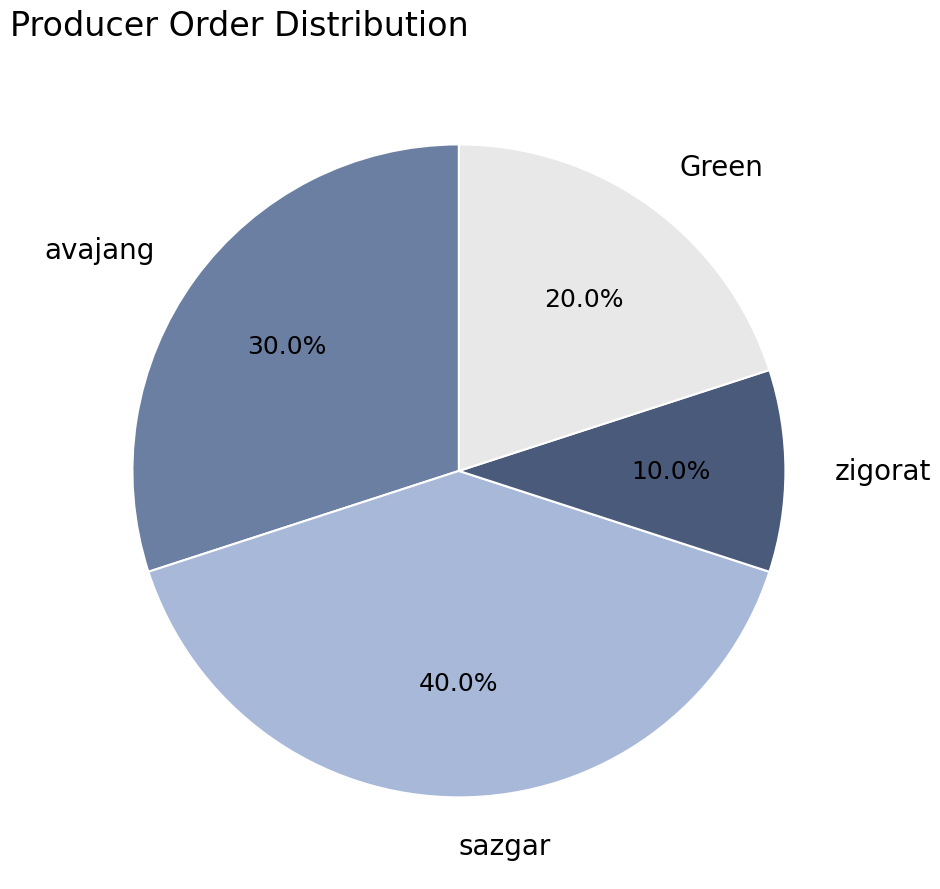

Rank the categories by value from highest to lowest.

sazgar, avajang, Green, zigorat